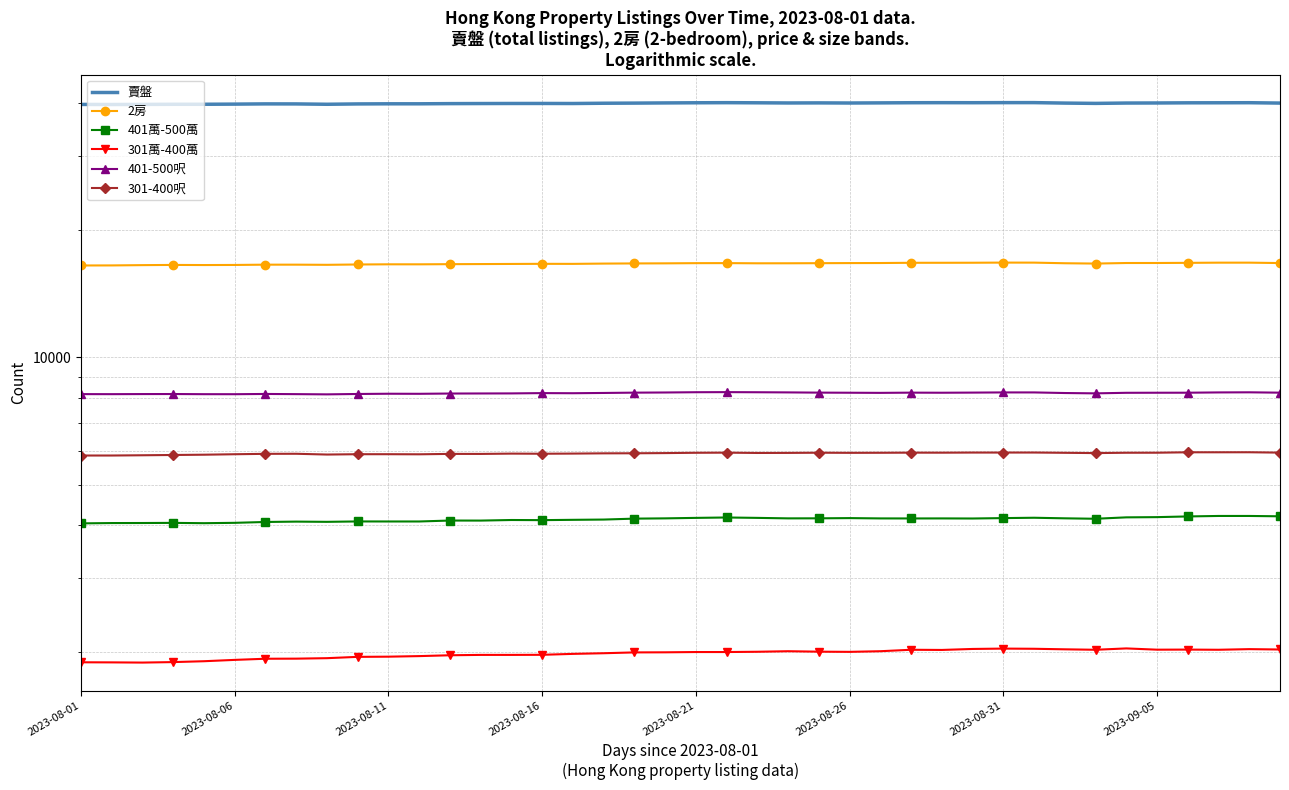

Is this an area chart (filled region under the line)?

No